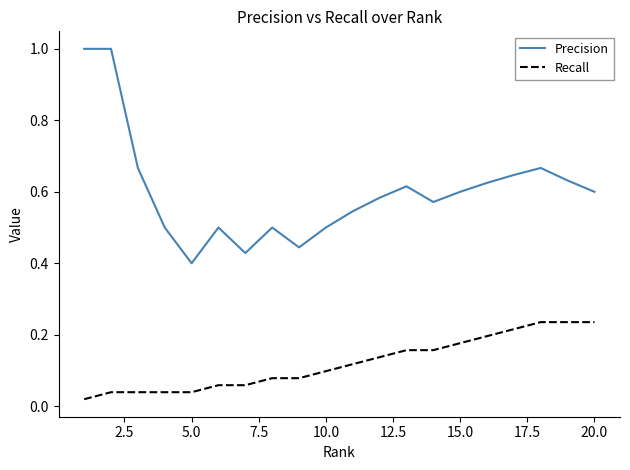

What is the greatest value displayed?

1.0